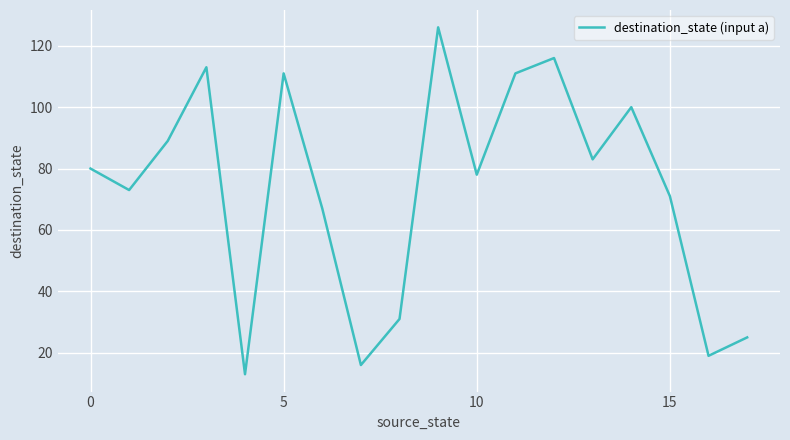

What is the minimum value shown in the chart?

13